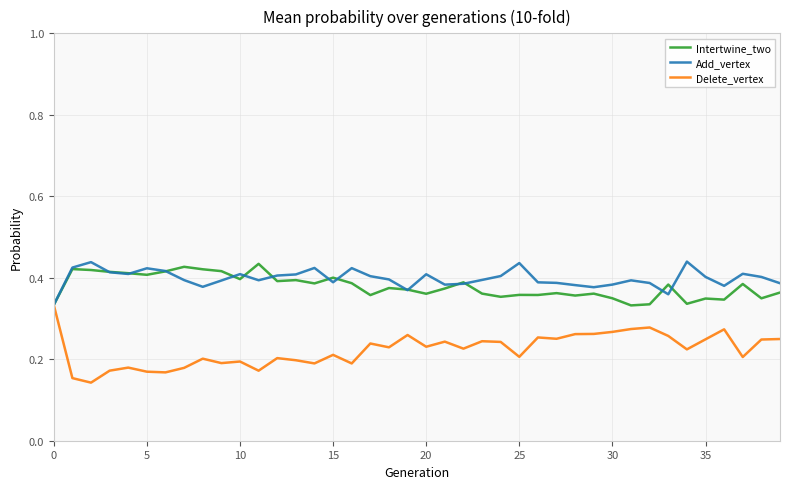

Which series has the largest range (max minus min)?

Delete_vertex